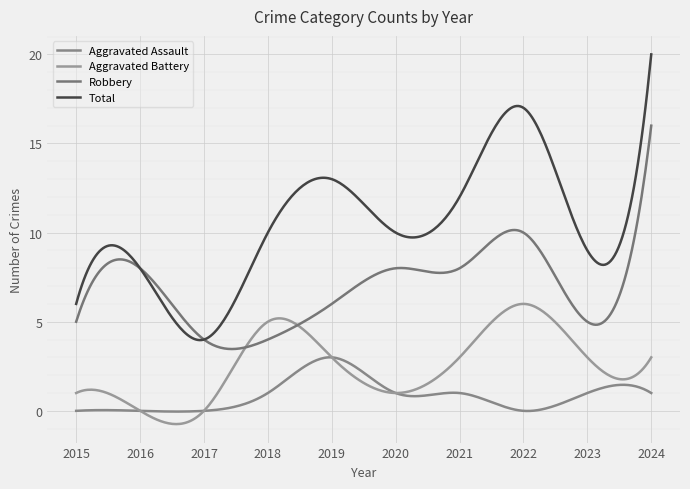

How many lines are shown in the chart?

4